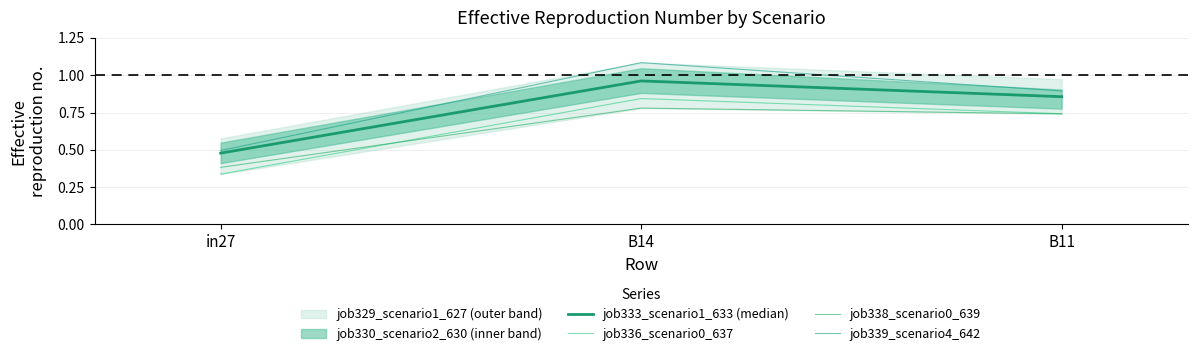

What is the spread (max minus min) of values at in27?

0.2